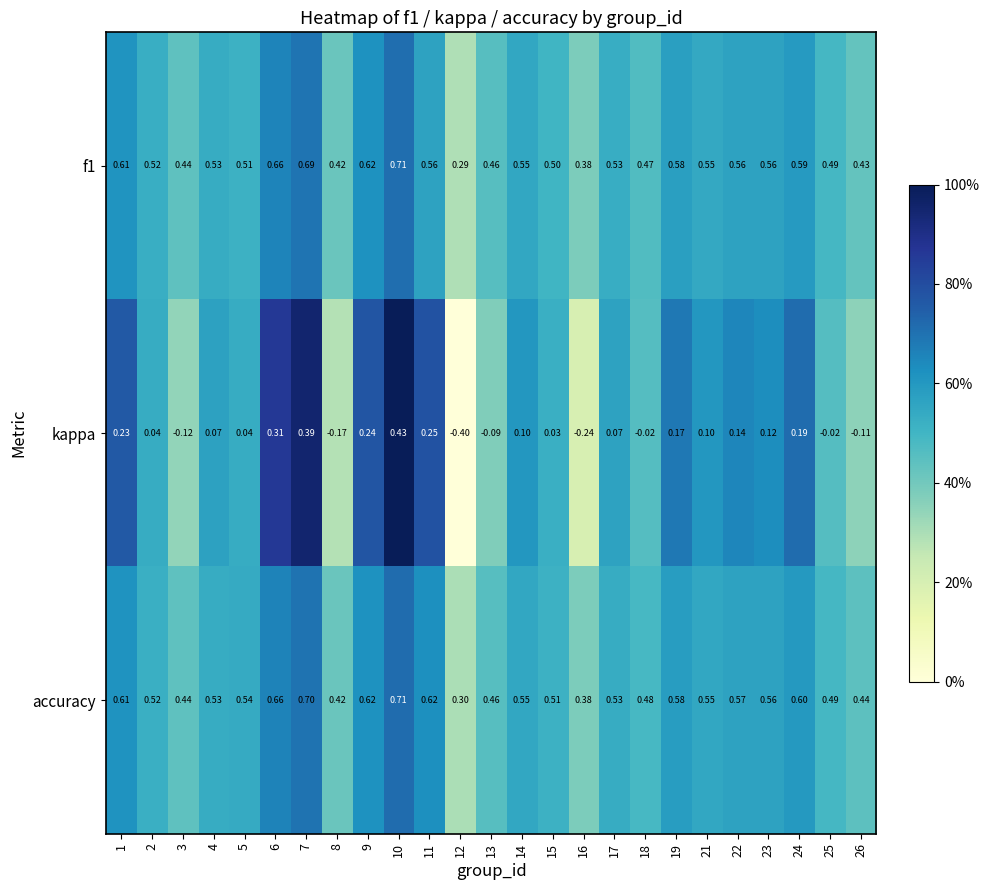

Which series has the largest total across all categories?

accuracy